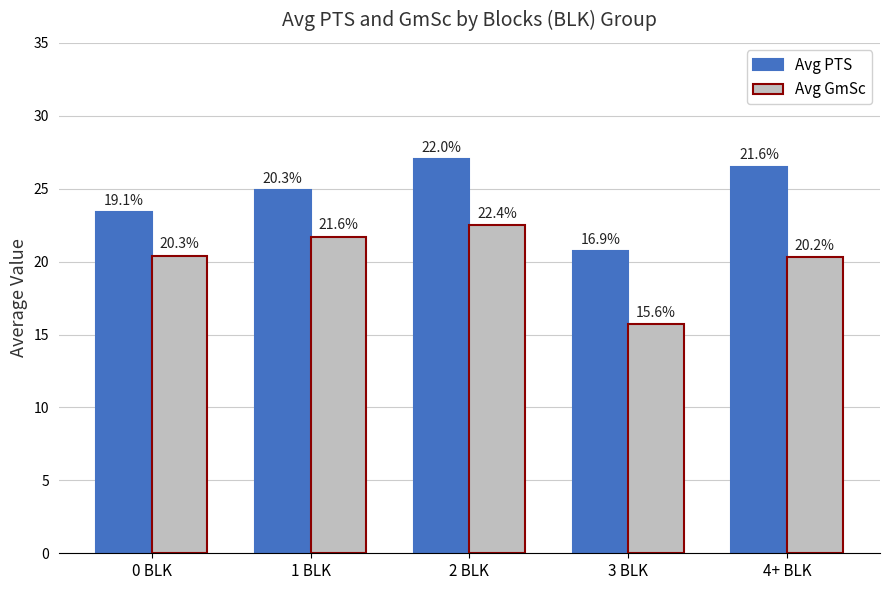

How many bars are there in each group?

2